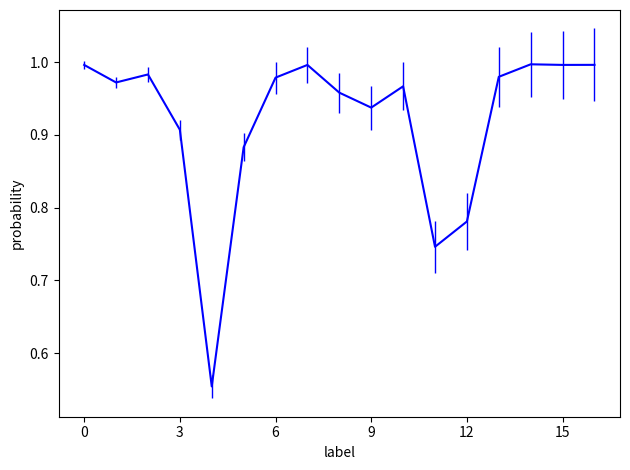

What is the difference between the maximum and minimum values?

0.4